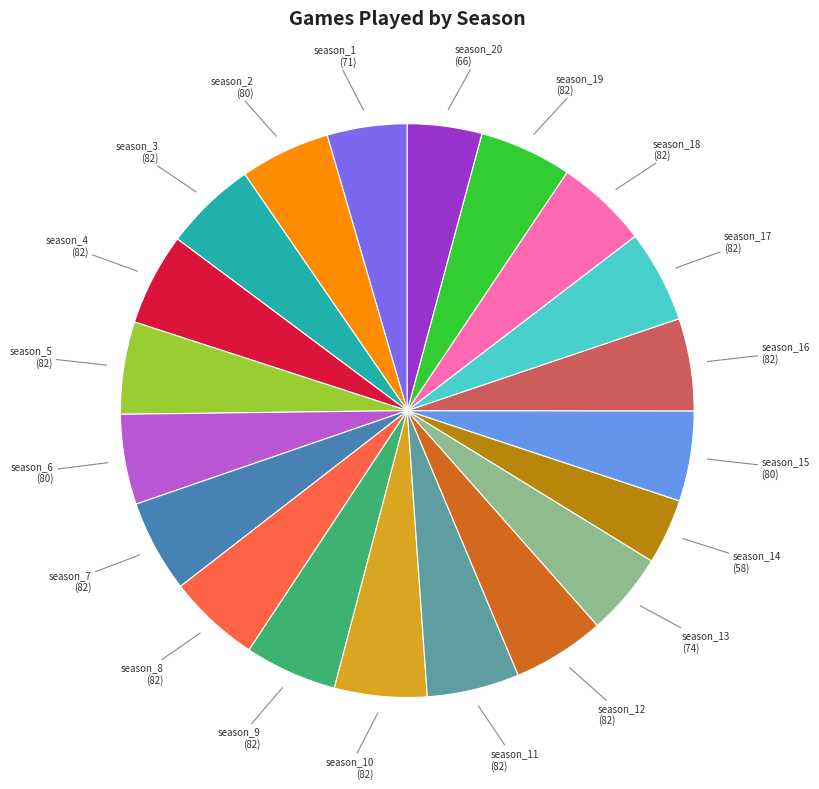

Does any single category account for the majority?

No